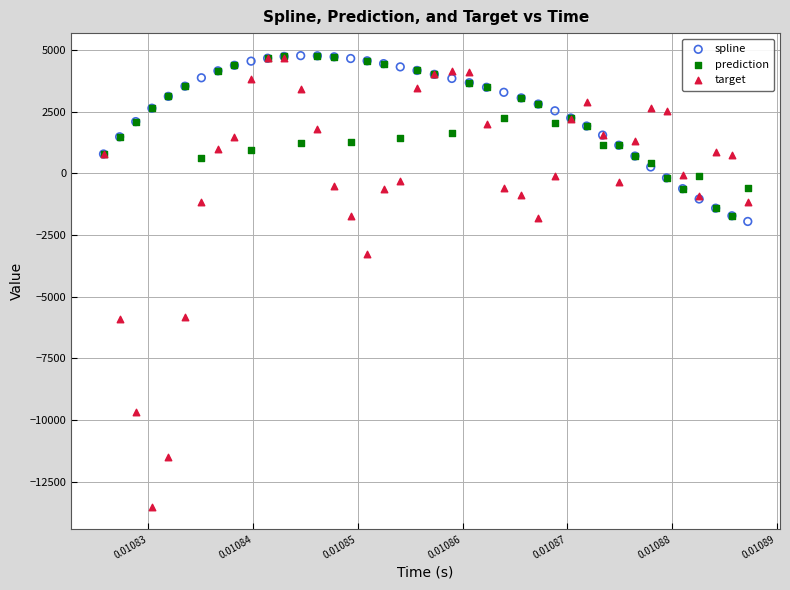

What are all the series names shown in the legend?

spline, prediction, target